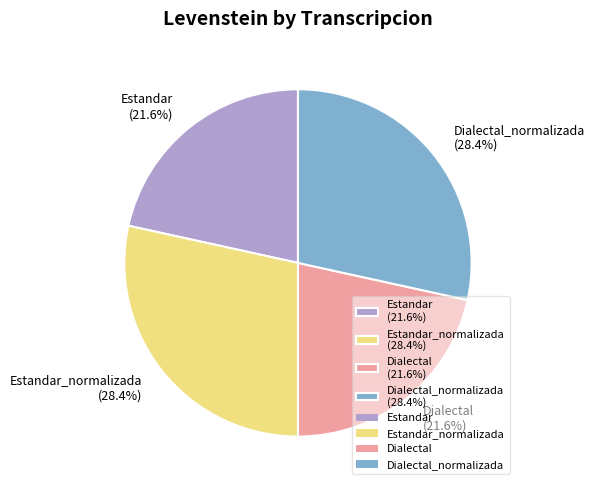

Combined, what portion of the pie is Dialectal (21.6%) and Dialectal_normalizada (28.4%)?

50.0%